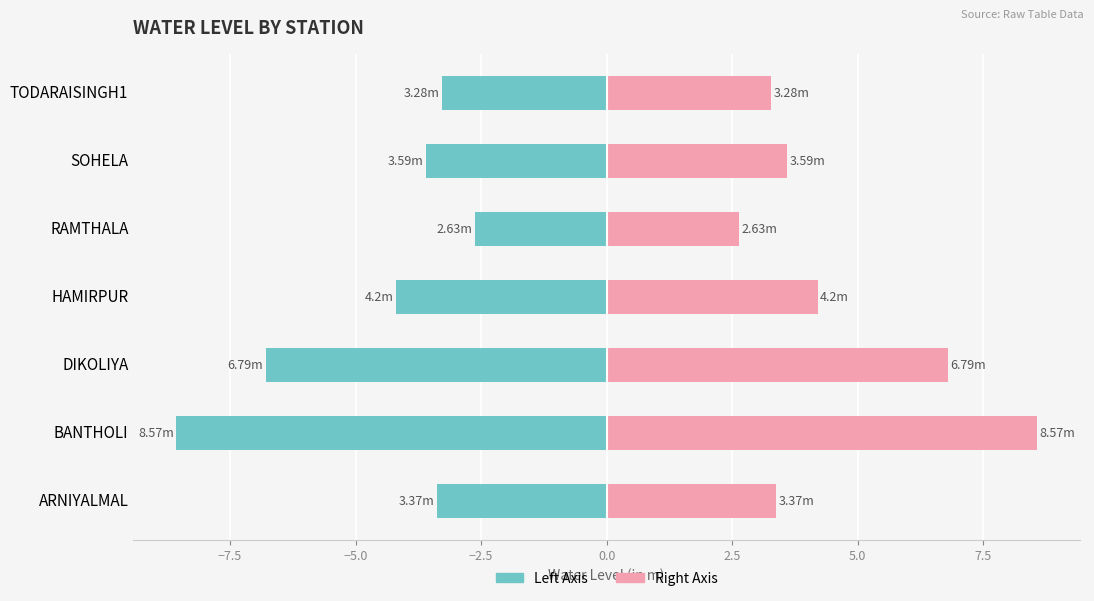

Which series has the largest total across all categories?

Water Level (Right)